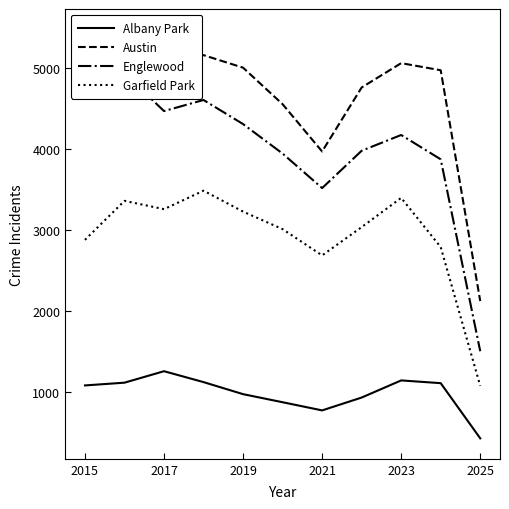

Which category has the lowest value in the Garfield Park series?

2025